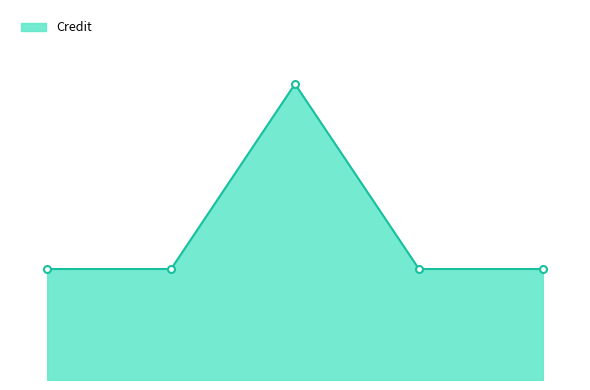

Is this an area chart (filled region under the line)?

Yes